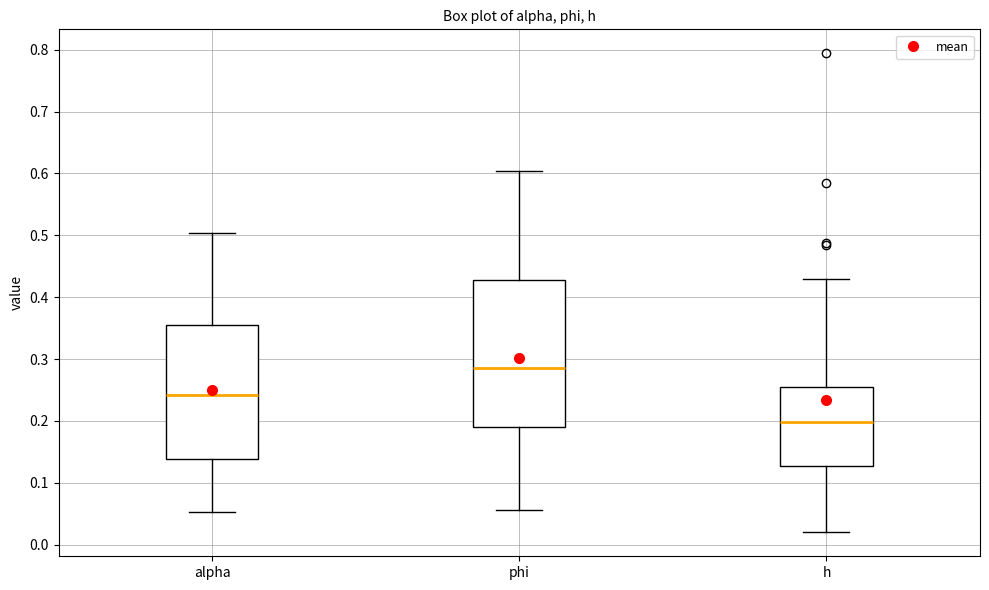

Reading left to right, transcribe this box plot: for each box, give where its median line is, the range the box spans, and where its two whiskers end, as read against the y-axis. The values are not printed on the chart, so give them approximately, as read against the axis.

alpha: median 0.24, box 0.14 to 0.35, whiskers 0.05 to 0.50
phi: median 0.29, box 0.19 to 0.43, whiskers 0.06 to 0.60
h: median 0.20, box 0.13 to 0.25, whiskers 0.02 to 0.43